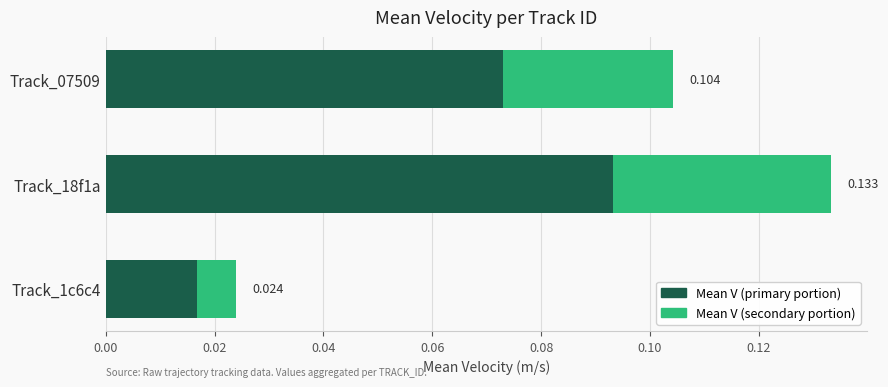

Reading right to left, what are all the values shown in this chart?

Mean V (primary portion): 0.0	0.1	0.1
Mean V (secondary portion): 0.0	0.0	0.0